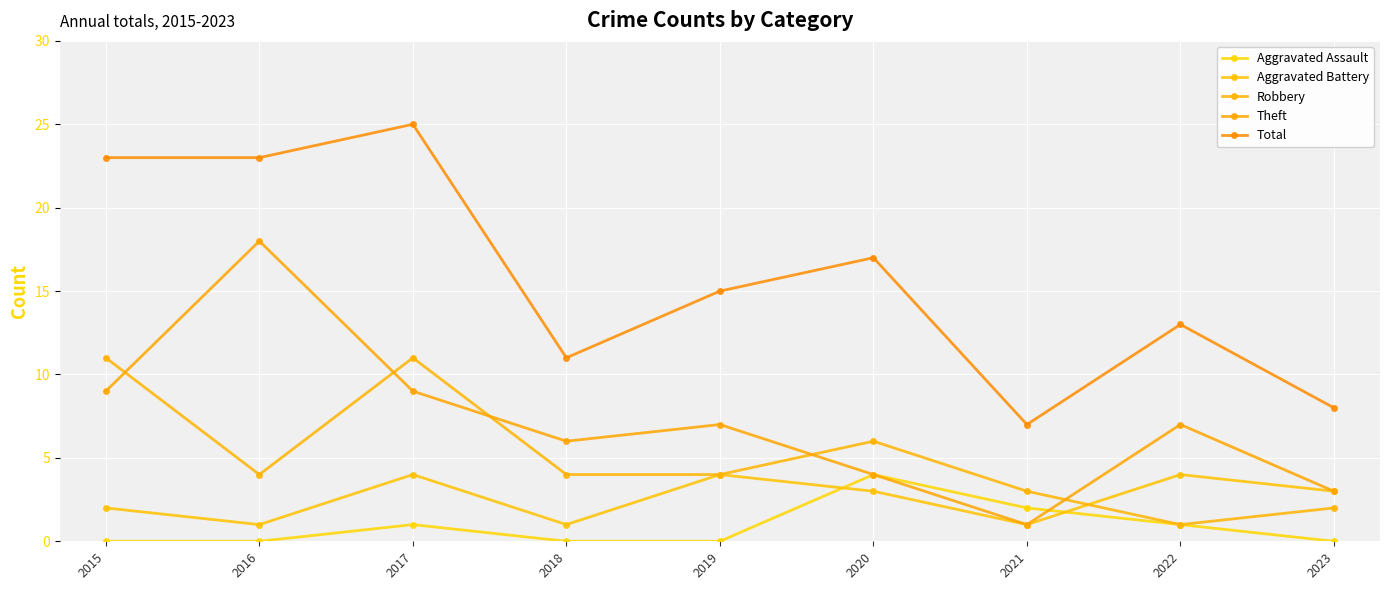

True or false: Total has more than 1 points higher than both neighbors.

True